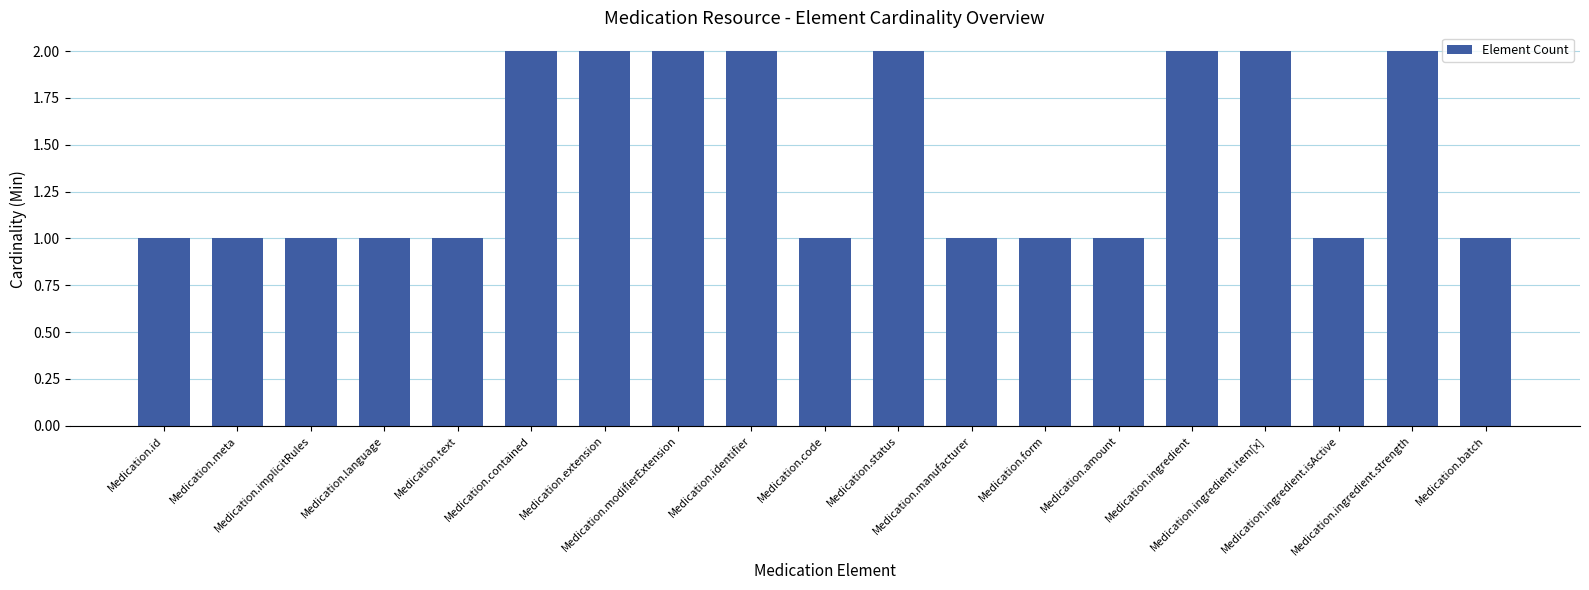

Reading left to right, what are all the values shown in this chart?

1	1	1	1	1	2	2	2	2	1	2	1	1	1	2	2	1	2	1